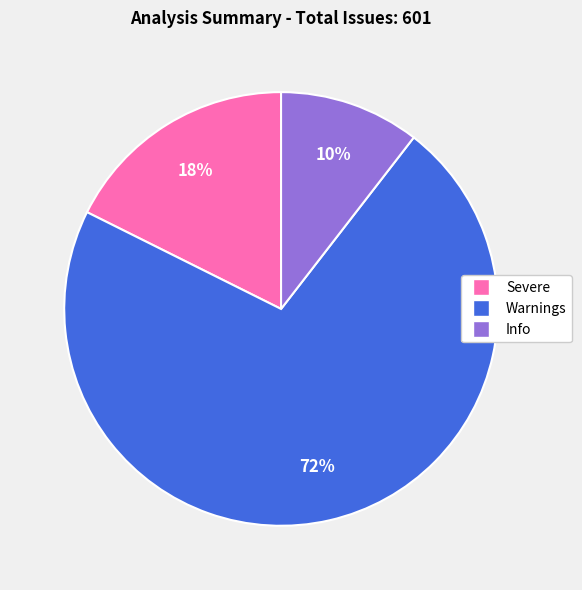

Count the number of slices in the pie.

3